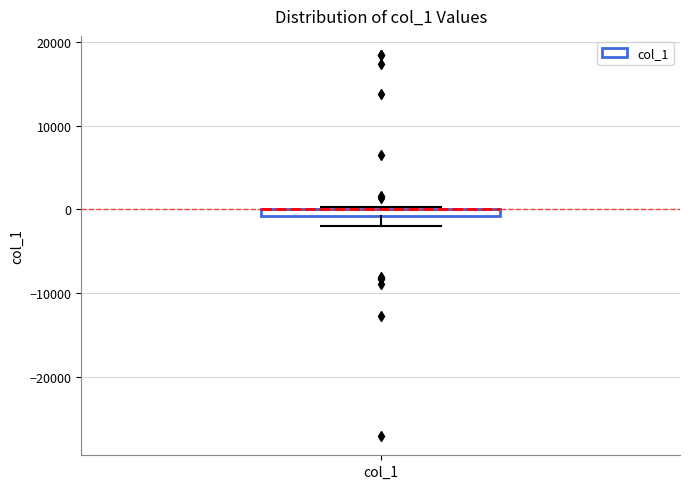

Where is the upper edge of the box for col_1 on the y-axis? The values are not printed on the chart, so give them approximately, as read against the axis.

0